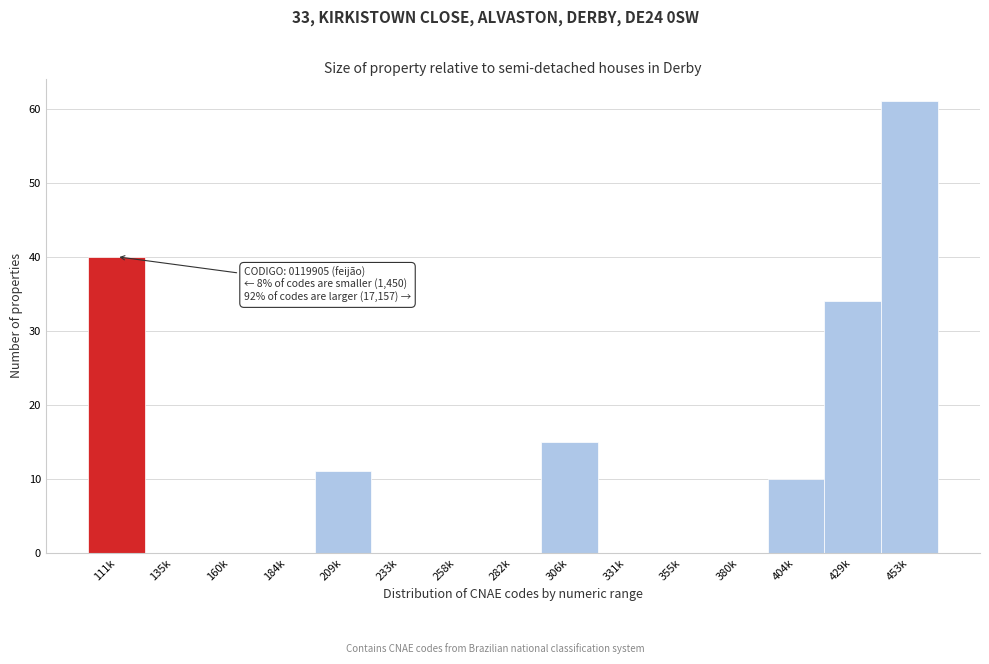

Reading right to left, extract all data points from this chart.

453k=61	429k=34	404k=10	380k=0	355k=0	331k=0	306k=15	282k=0	258k=0	233k=0	209k=11	184k=0	160k=0	135k=0	111k=40